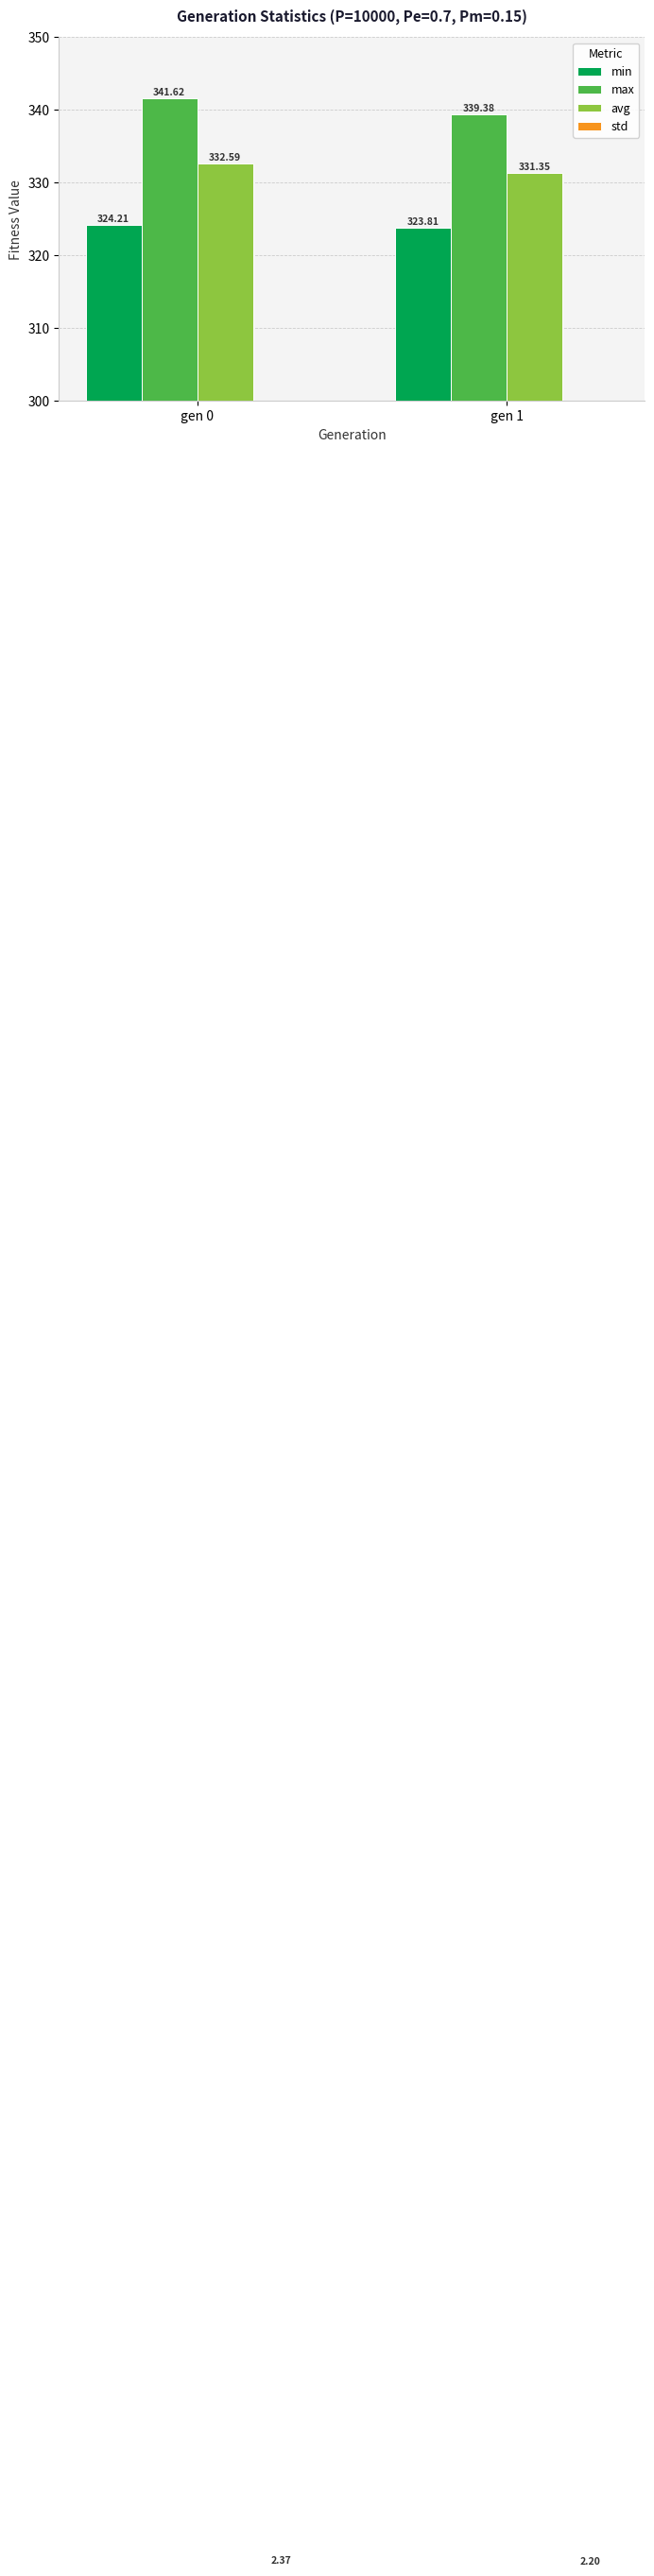

What are all the series names shown in the legend?

min, max, avg, std